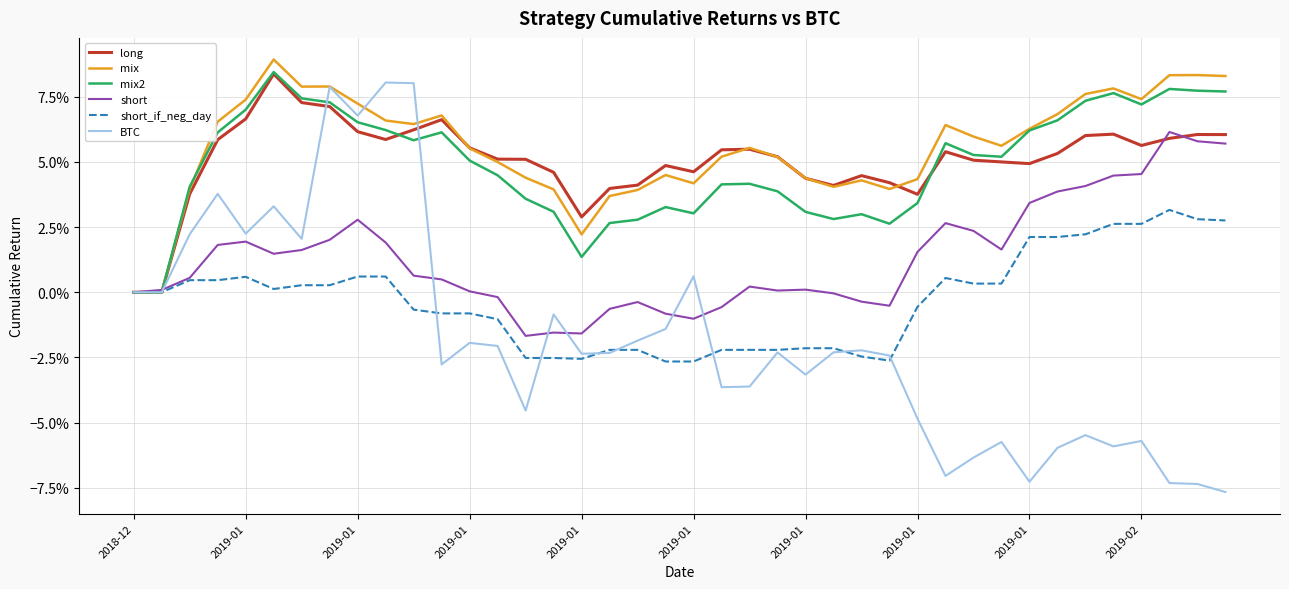

Does the chart have visible grid lines?

Yes